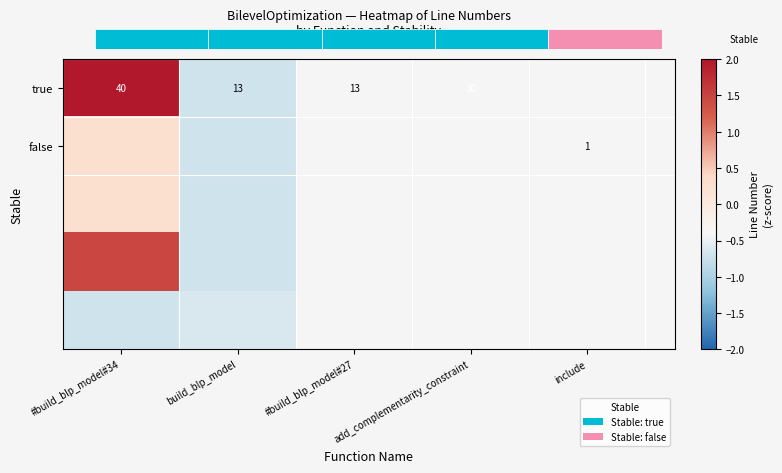

How many data points in true are less than 40?

1